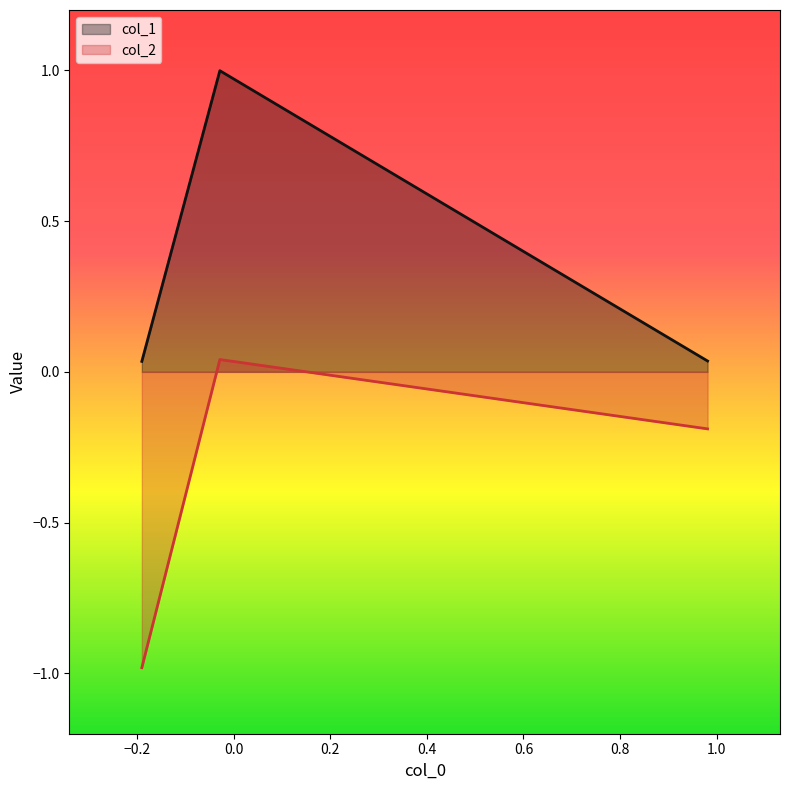

What is the greatest value displayed?

1.0